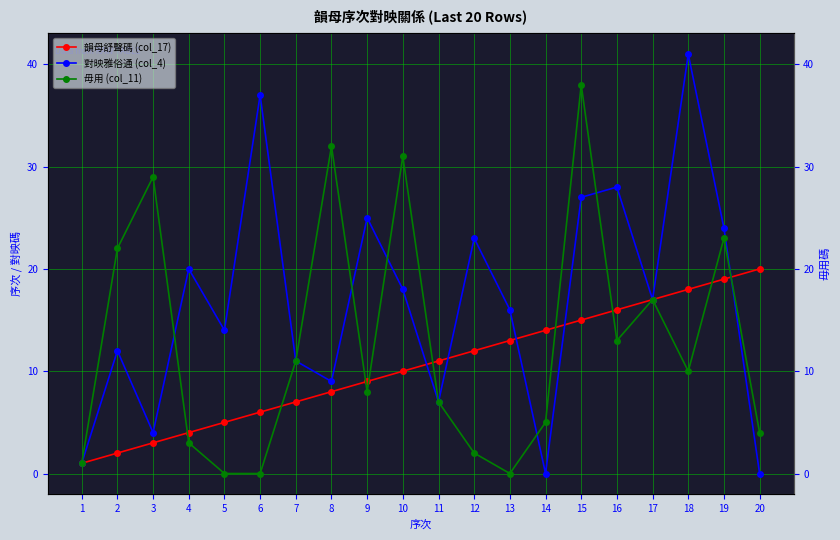

At which label does 毋用 (col_11) reach its peak?

15